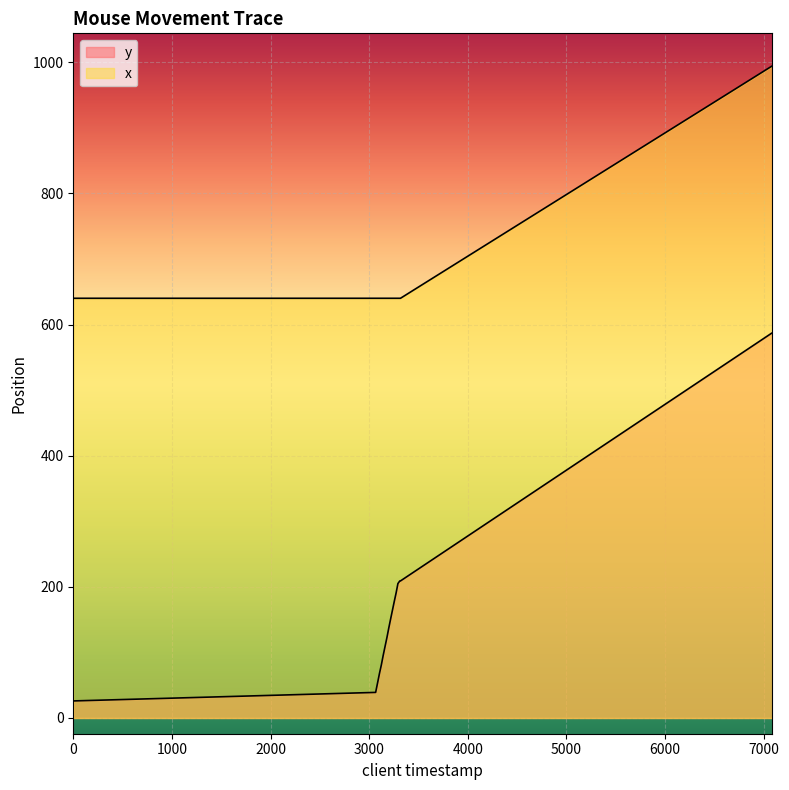

Is it true that y equals 95 at 3142?

True